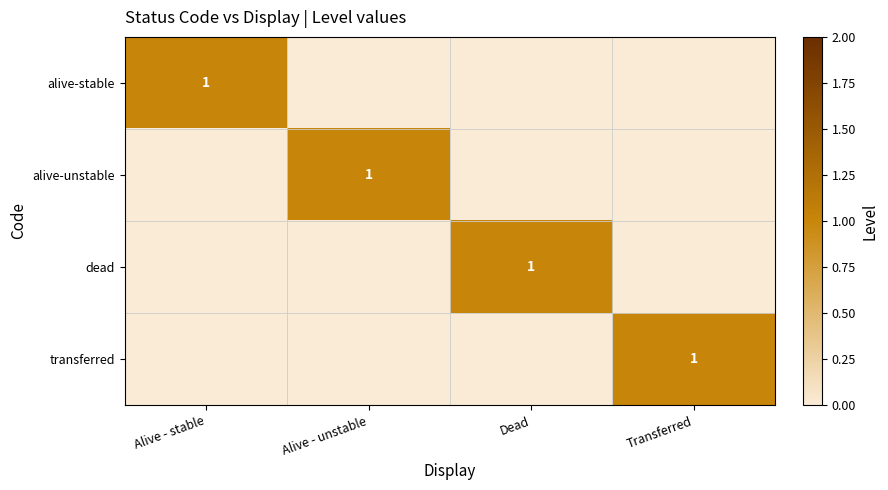

The value of alive-unstable at Alive - unstable is 1. True or false?

True